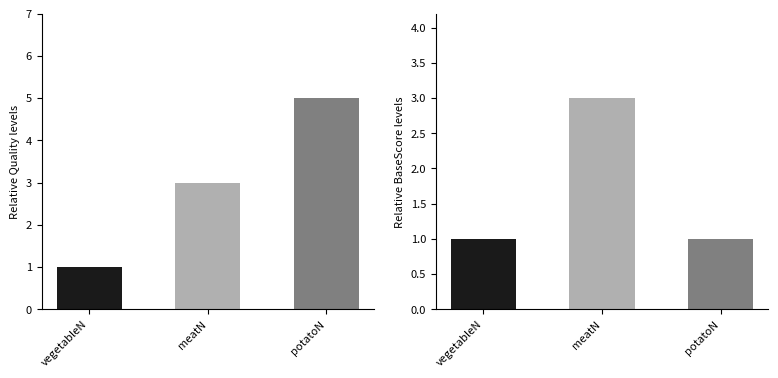

Which series has the widest spread of values?

Quality